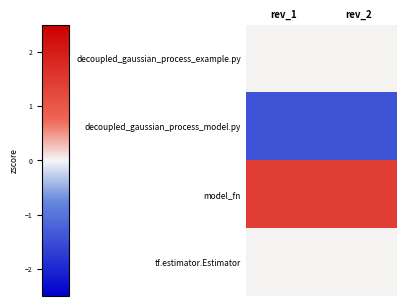

At rev_1, list the series in order from largest to smallest.

model_fn, decoupled_gaussian_process_example.py, tf.estimator.Estimator, decoupled_gaussian_process_model.py